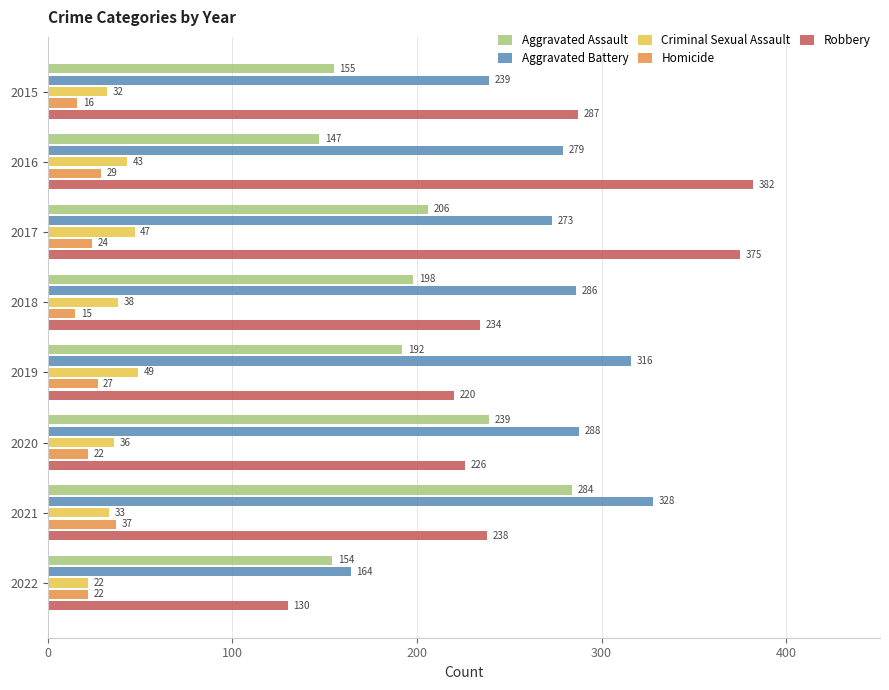

Which label corresponds to the largest value in the chart?

2016